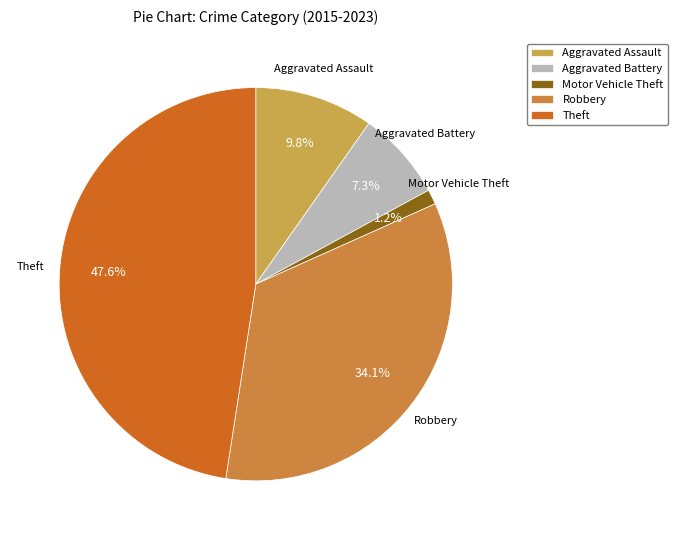

Between Aggravated Battery and Motor Vehicle Theft, which is larger?

Aggravated Battery